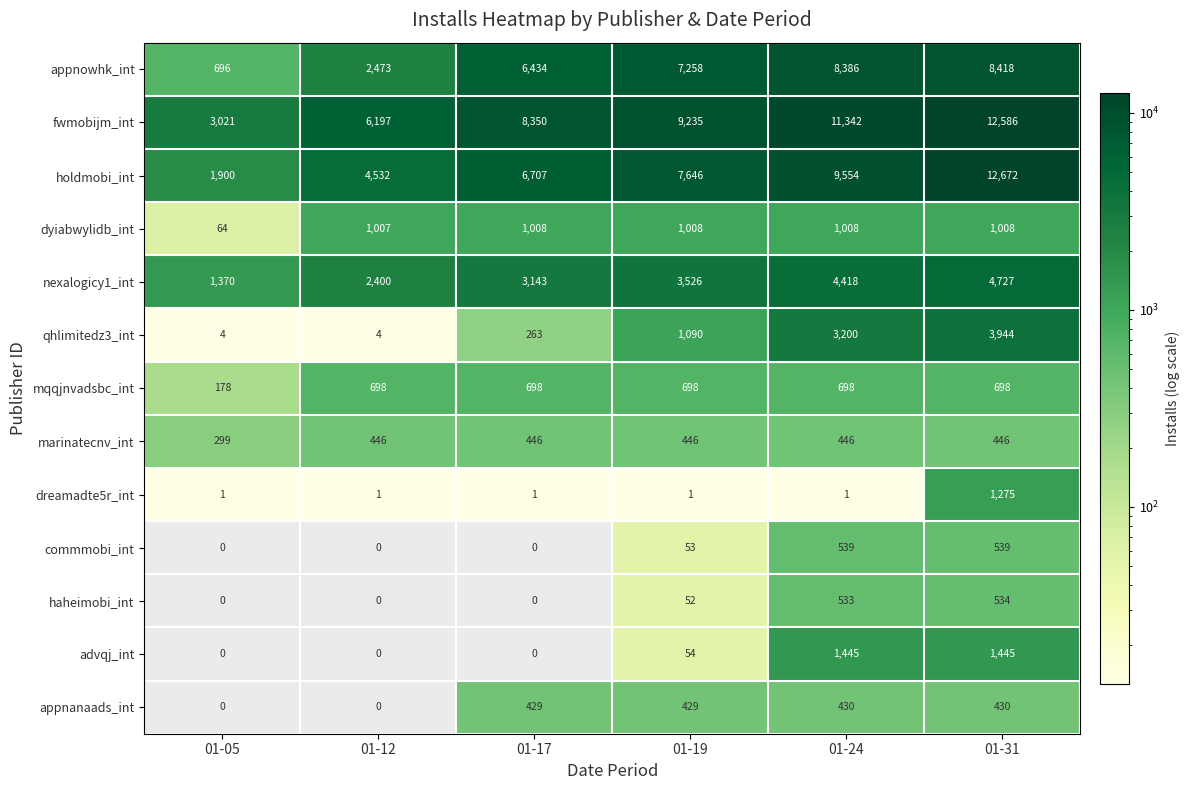

True or false: appnowhk_int has a value of 8418 at 01-31.

True